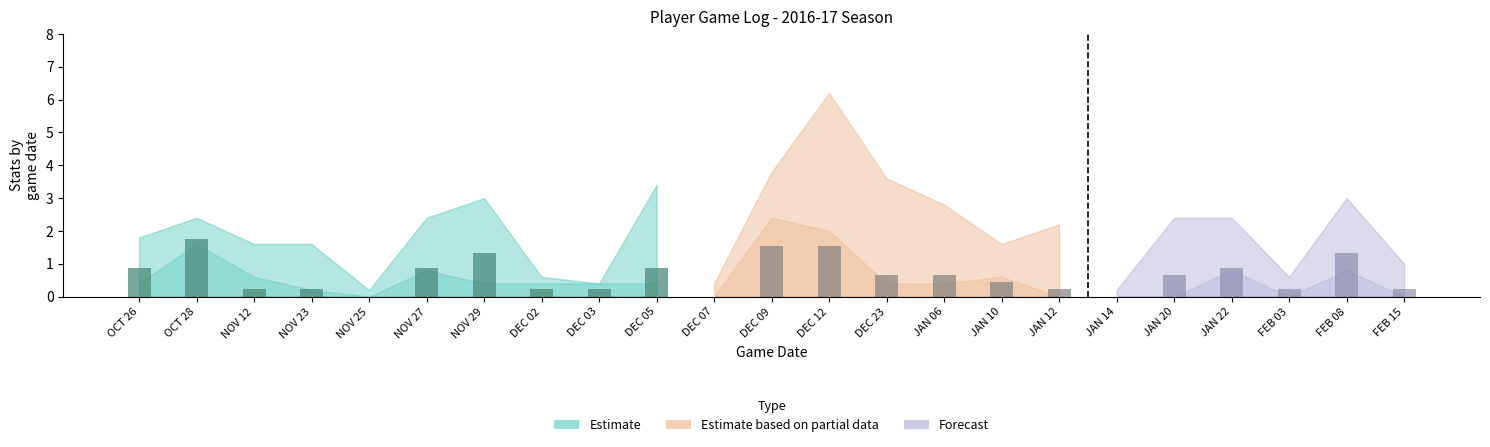

What is the value of the 8th bar from the left?

0.2